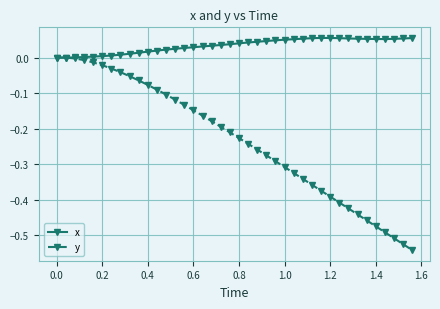

Rank the series by their maximum value, from highest to lowest.

x, y